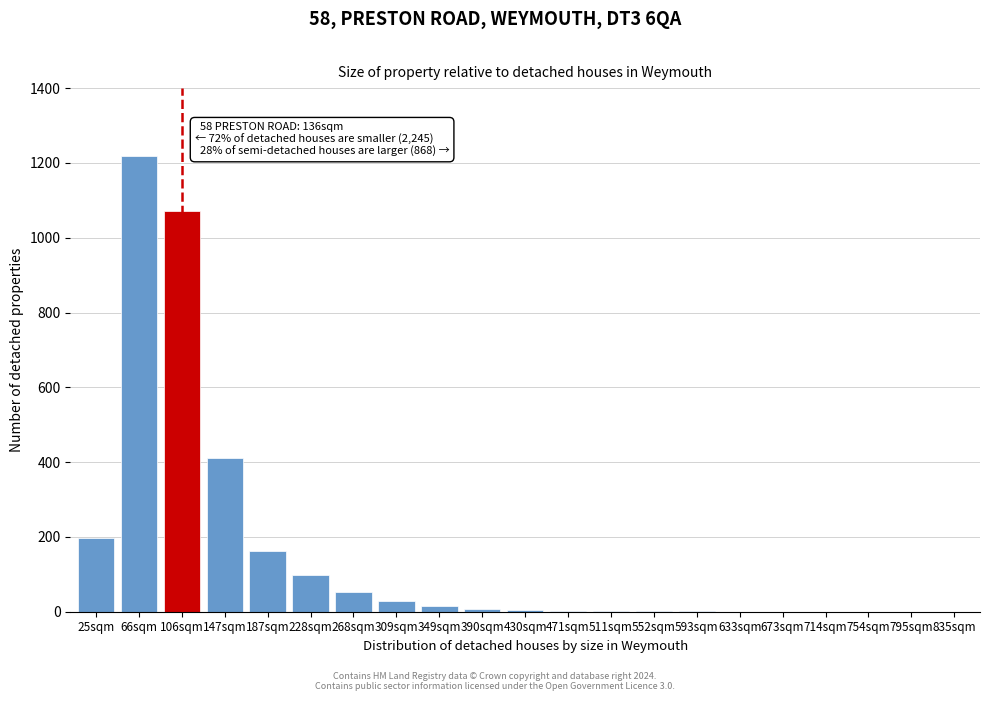

True or false: the data shows 0 at 714sqm.

True